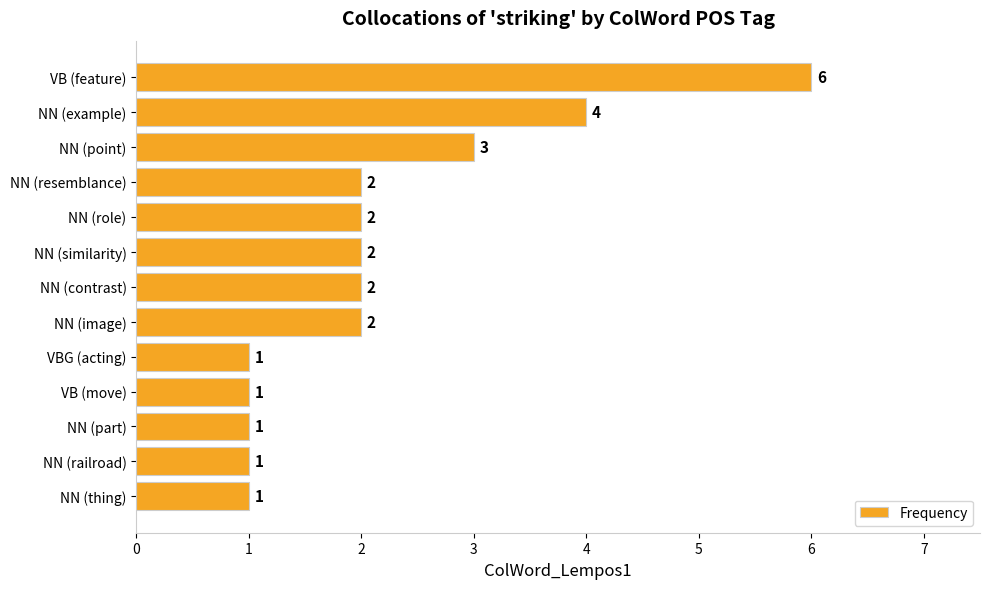

What is the difference between the second highest and minimum values?

3